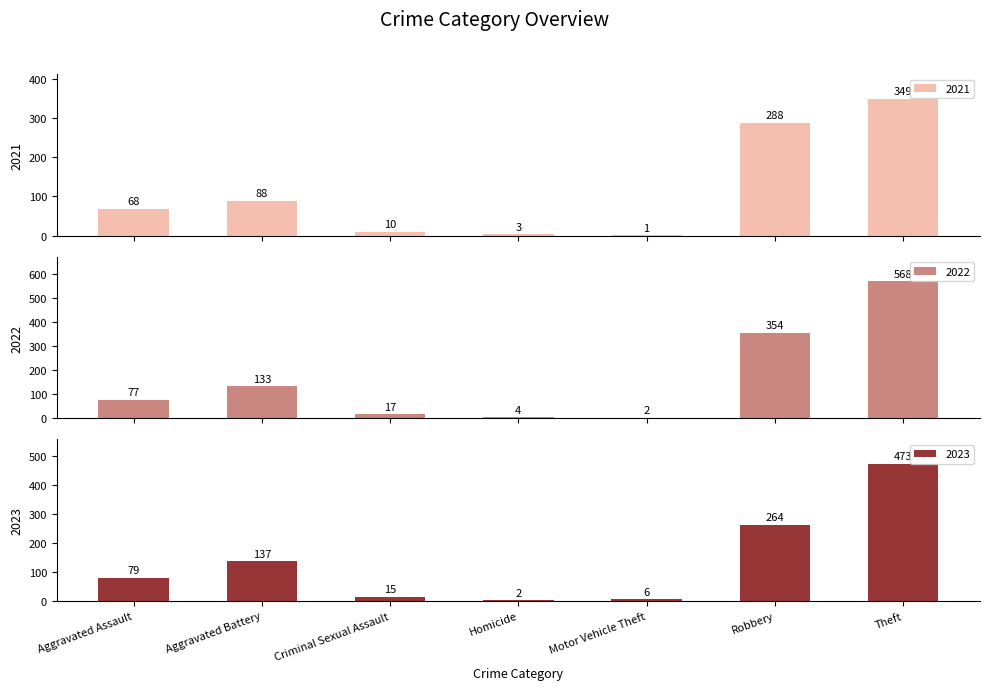

How many bars are there in total?

21